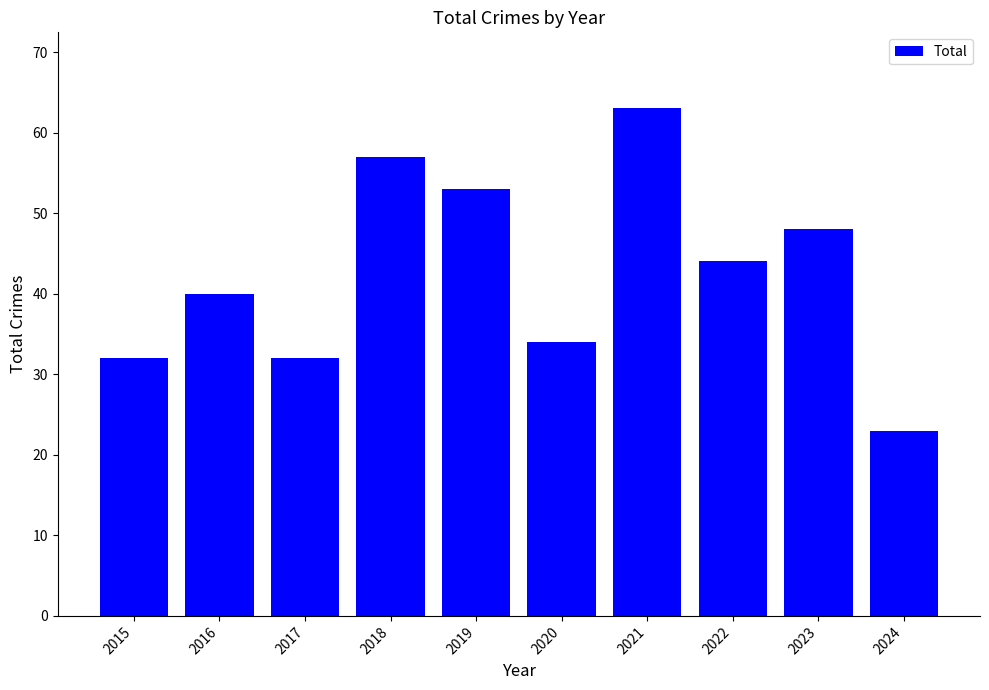

How many data points are less than 44?

5